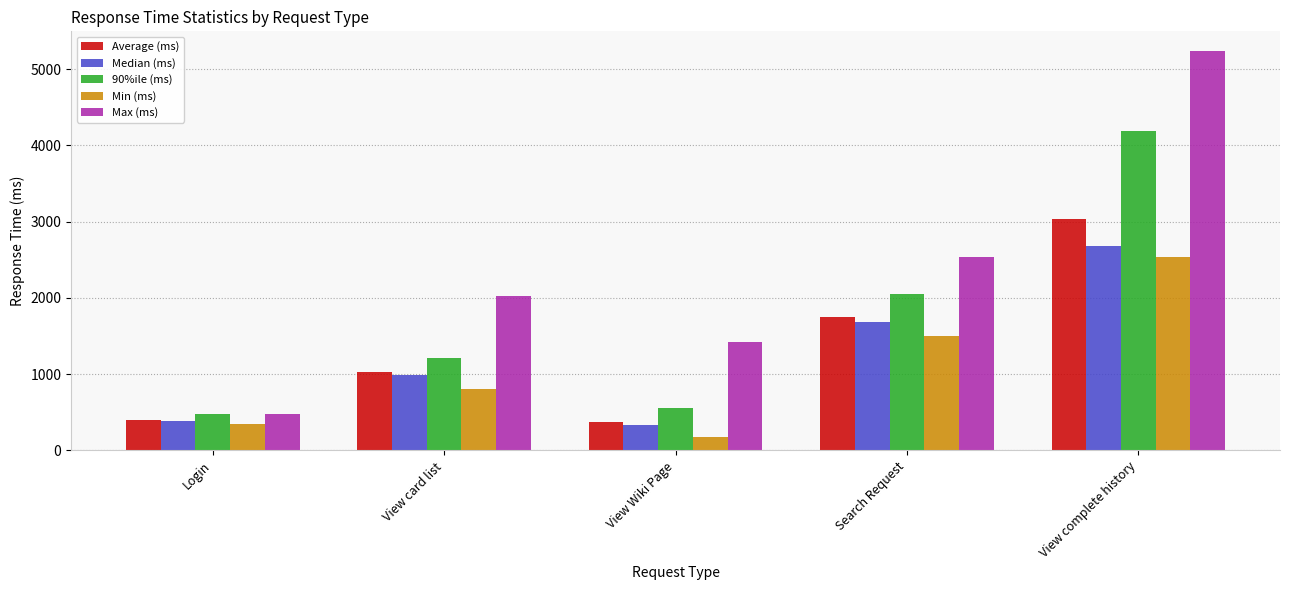

What is the label of the 4th bar from the right?

View card list